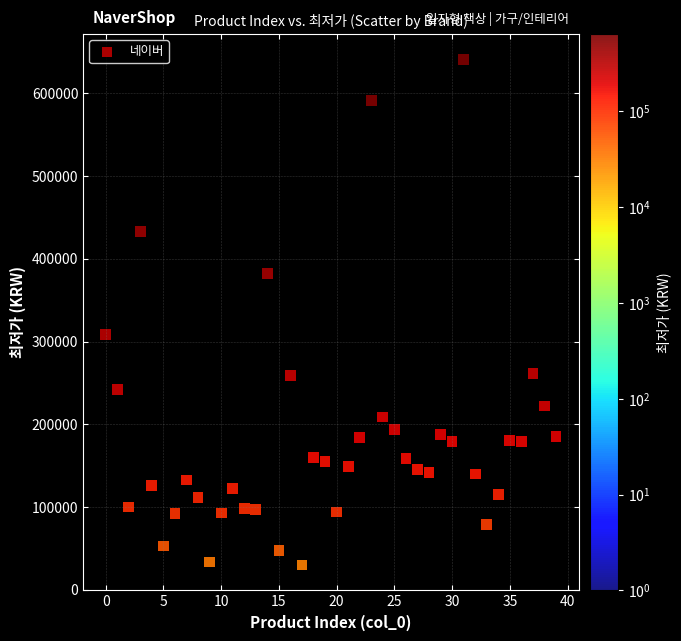

What Y value in the scatter plot is closest to 335450?

308125